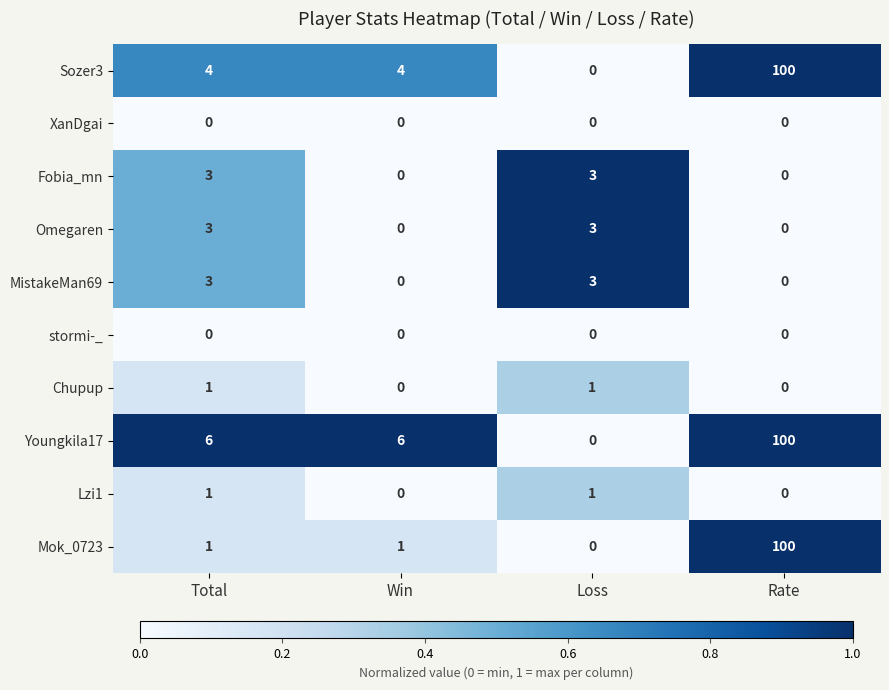

Between Win and Loss, which series saw the biggest shift?

Youngkila17